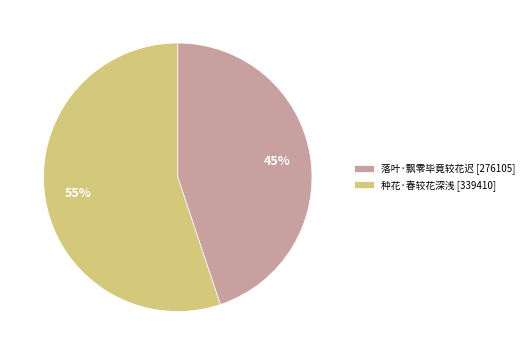

To the nearest percent, what percentage of the pie is 落叶·飘零毕竟较花迟?

45%